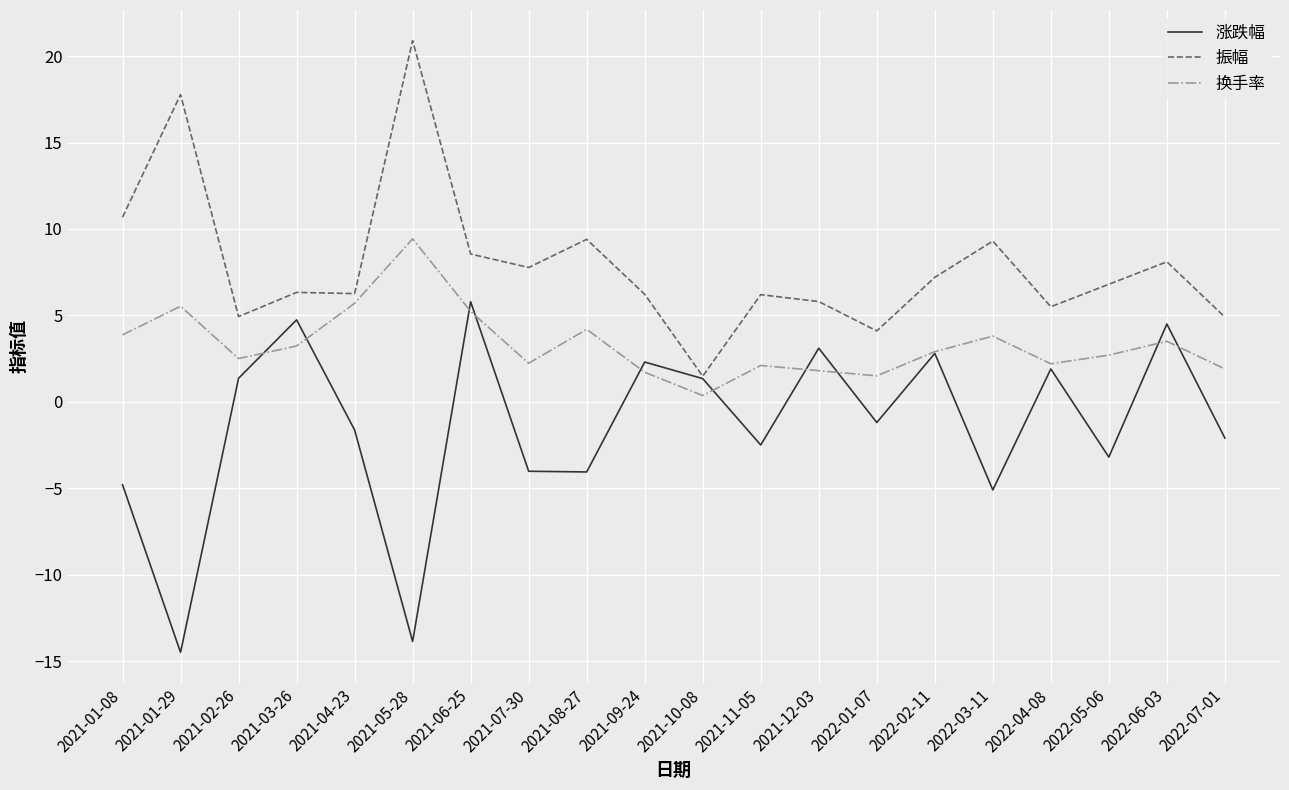

What are all the series names shown in the legend?

涨跌幅, 振幅, 换手率